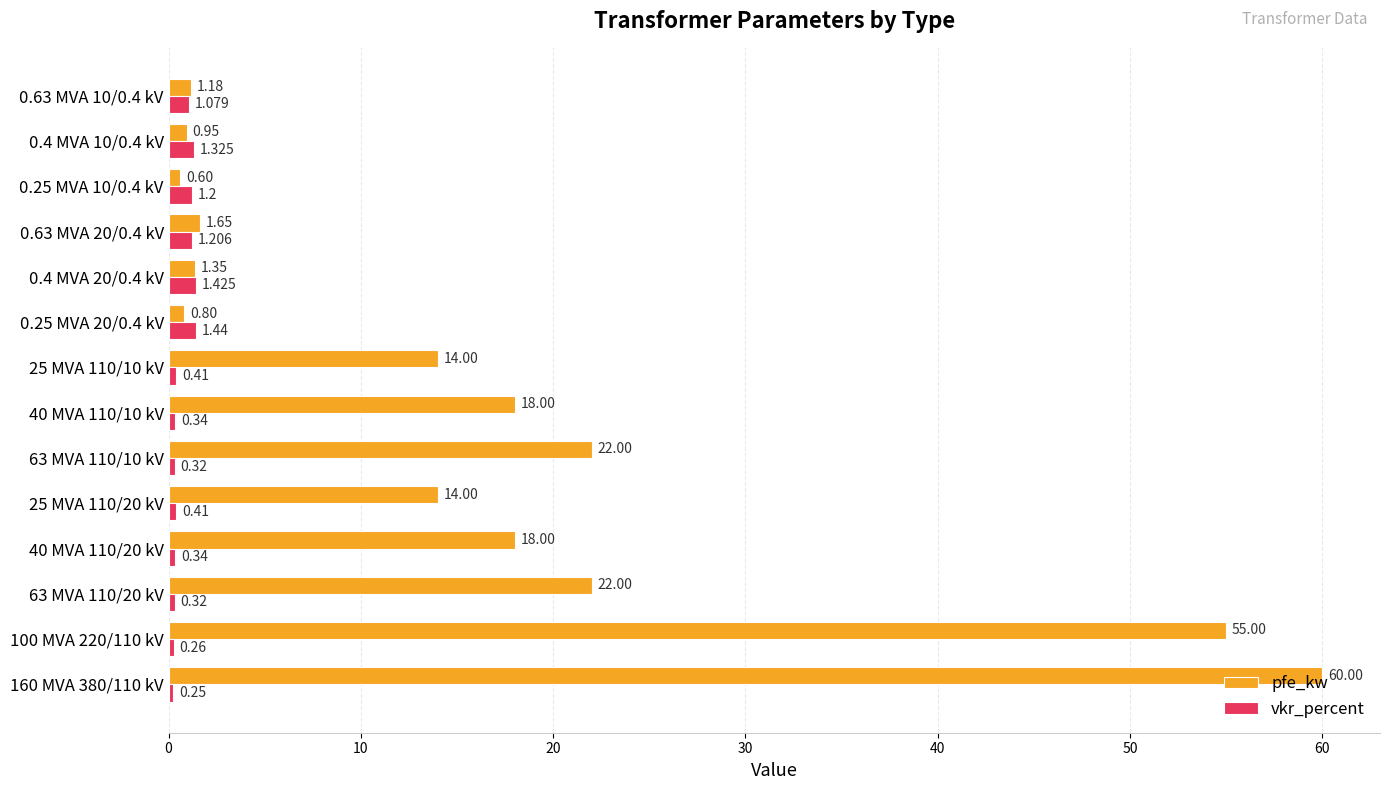

Is the value of pfe_kw at 0.63 MVA 20/0.4 kV greater than the value of vkr_percent at 0.4 MVA 20/0.4 kV?

Yes